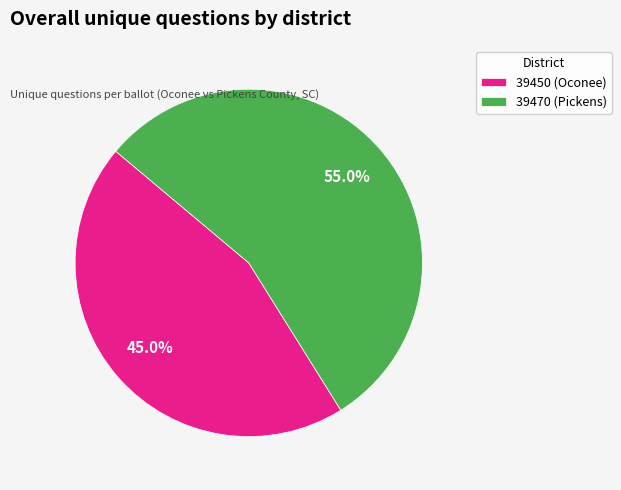

Count the number of slices in the pie.

2